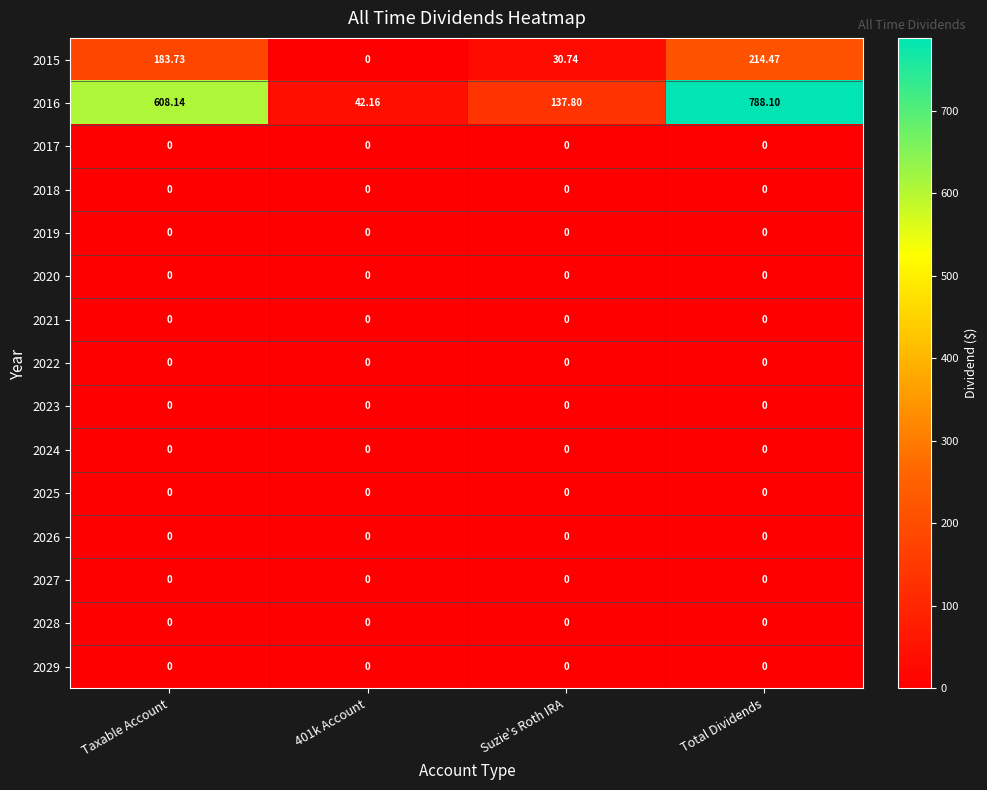

Is the value of 2026 at Taxable Account greater than the value of 2016 at 401k Account?

No